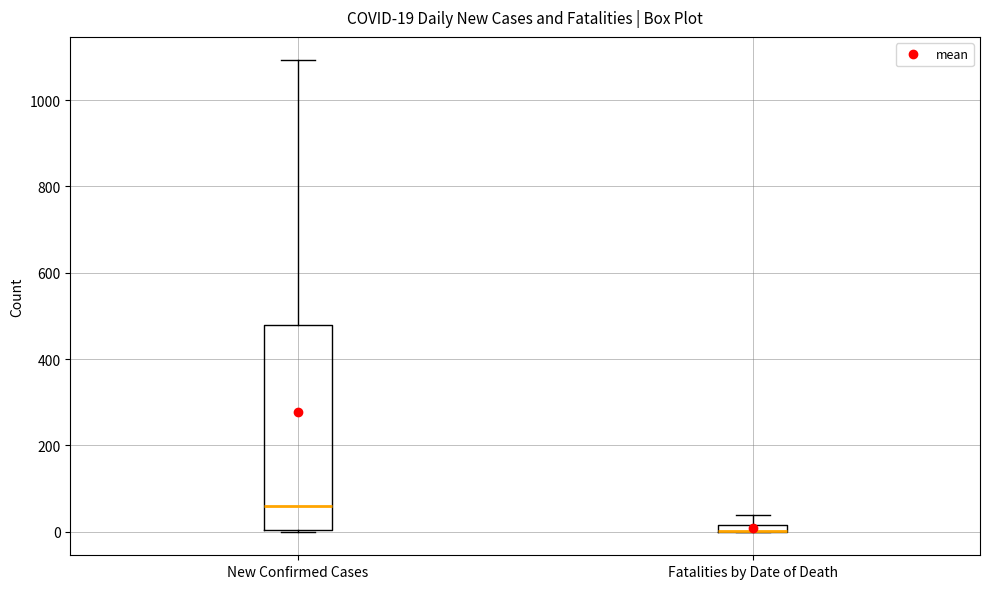

Which box is the tallest, from its lower edge to its upper edge?

New Confirmed Cases